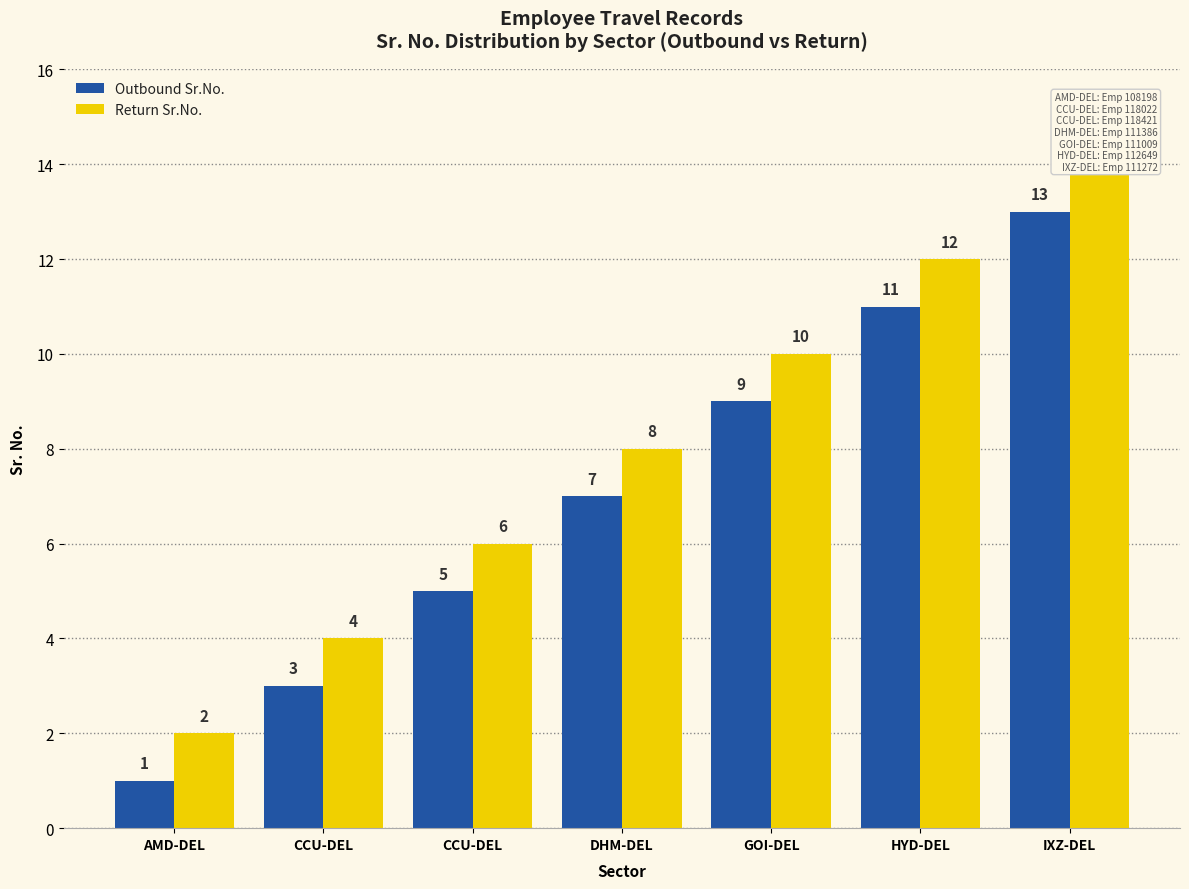

What is the difference between the Return Sr.No. values at CCU-DEL and DHM-DEL?

2